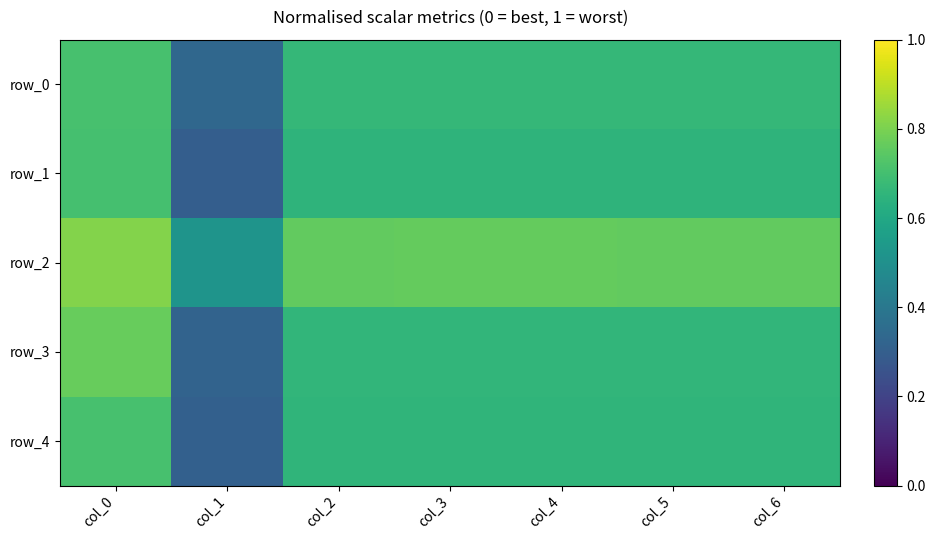

List the labels in order of row_4 value, smallest first.

col_1, col_2, col_5, col_6, col_3, col_4, col_0